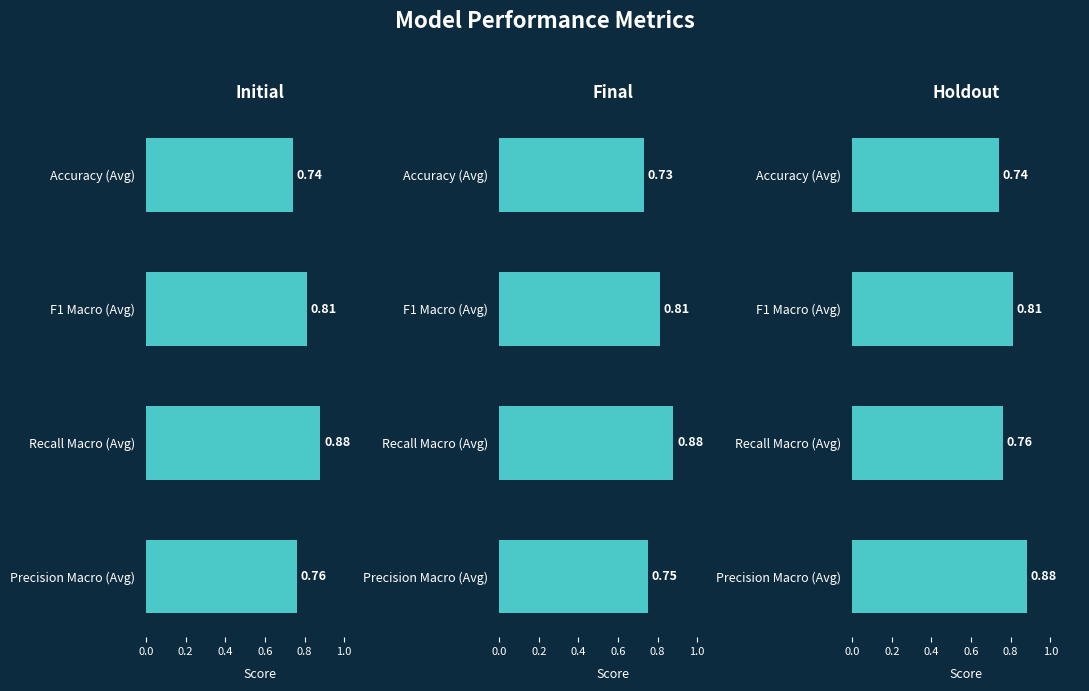

The value of Holdout at Precision Macro (Avg) is 0.5. True or false?

False